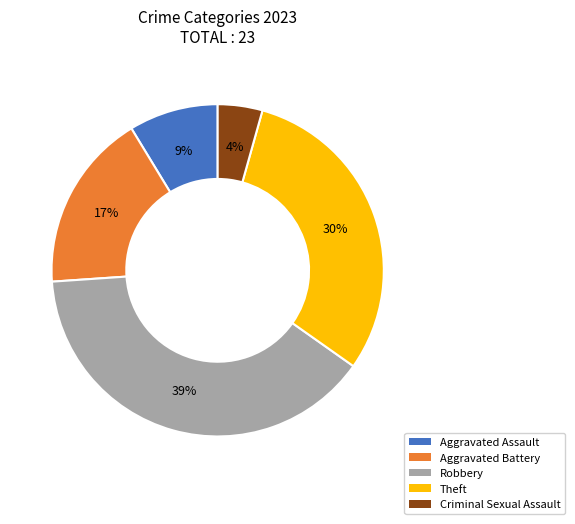

Approximately how many times larger is the value at Theft compared to Robbery?

0.8